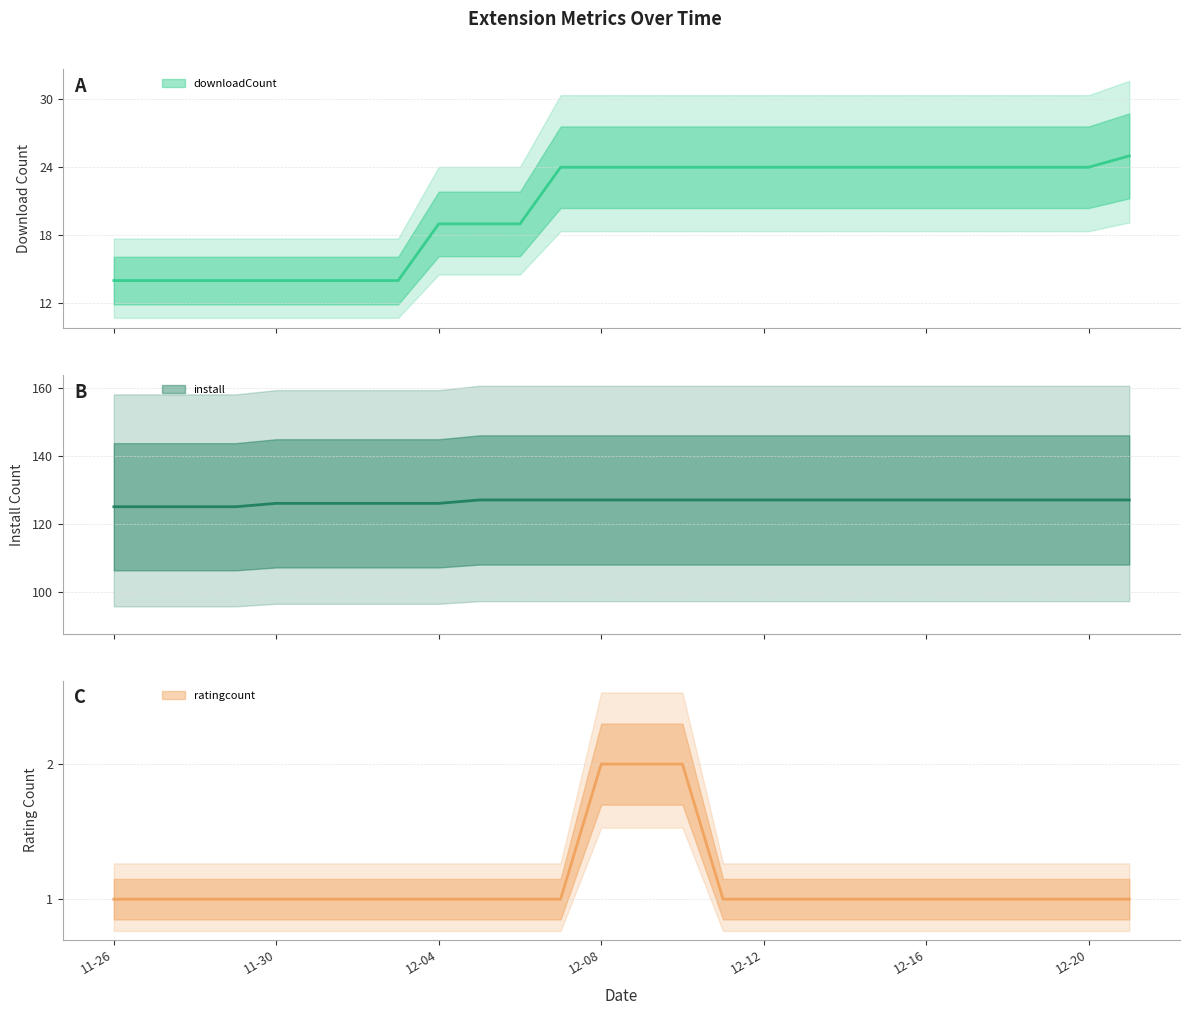

What is the sum of the install values at 2024-12-06 and 2024-12-20?

254